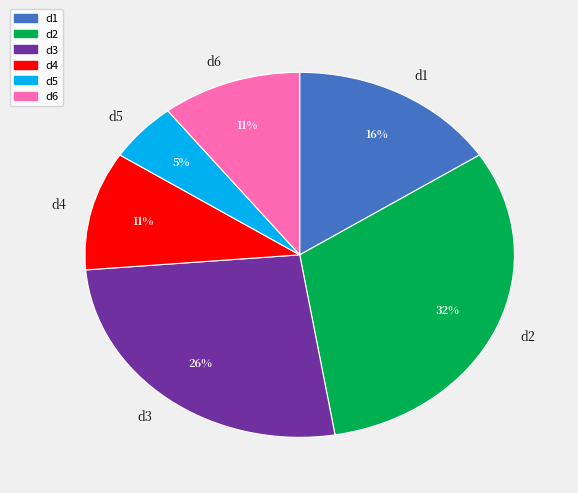

What is the smallest slice in the pie chart?

d5